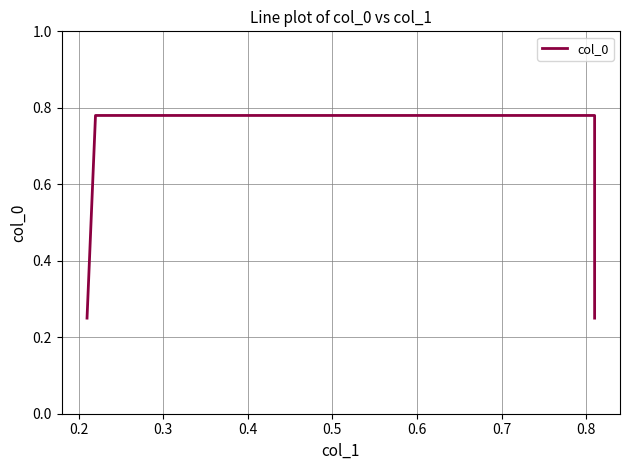

Is it true that the value at 0.3 is 0.8?

True